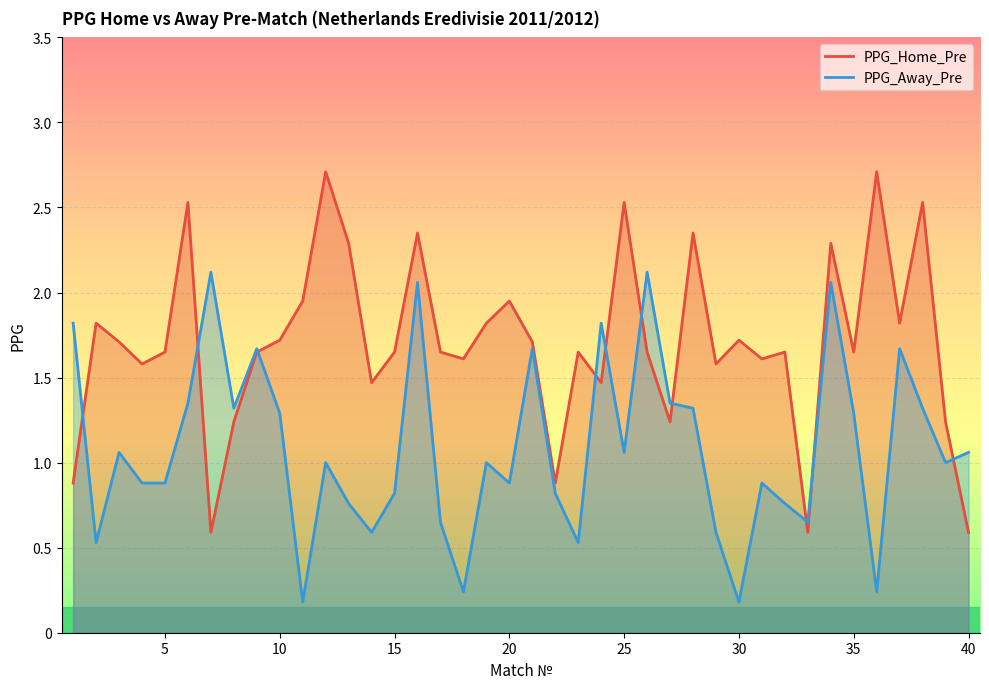

True or false: PPG_Away_Pre has a value of 0.3 at 5.

False